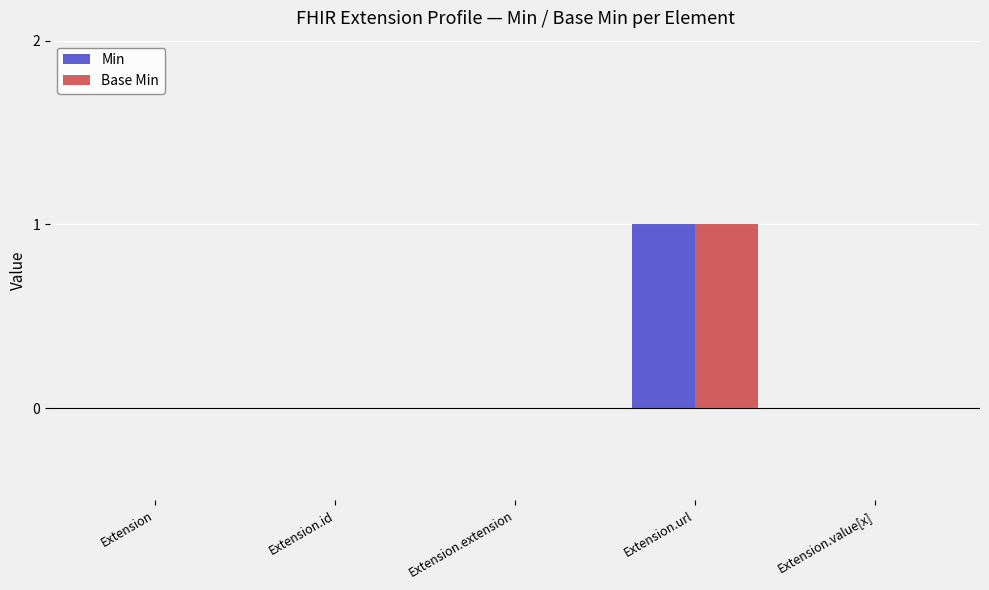

Are the bars grouped side by side (vs. stacked)?

Yes